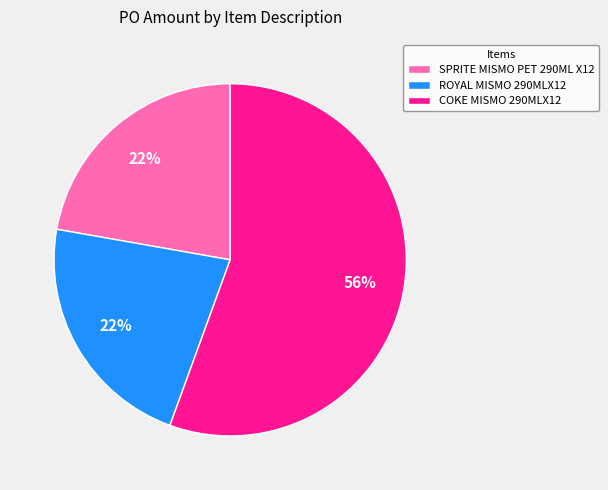

Is the sum of SPRITE MISMO PET 290ML X12 and COKE MISMO 290MLX12 greater than half?

Yes